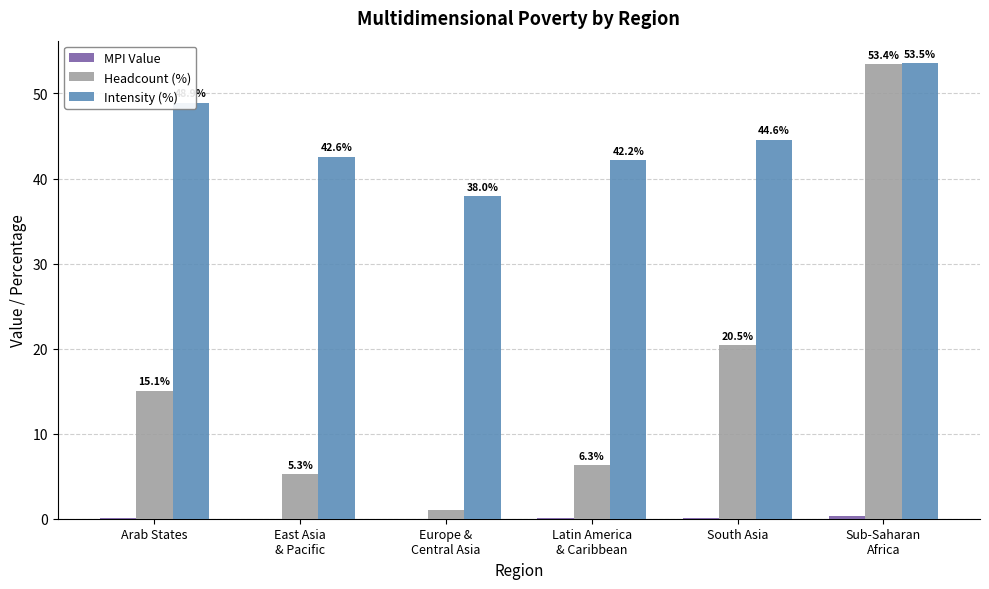

How many groups of bars are there?

6